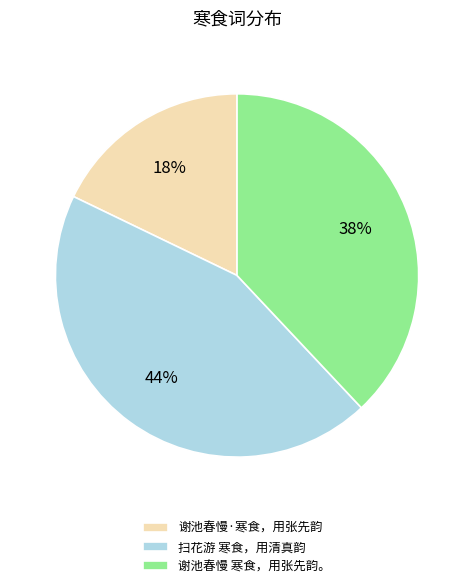

Between 扫花游 寒食，用清真韵 and 谢池春慢·寒食，用张先韵, which is larger?

扫花游 寒食，用清真韵